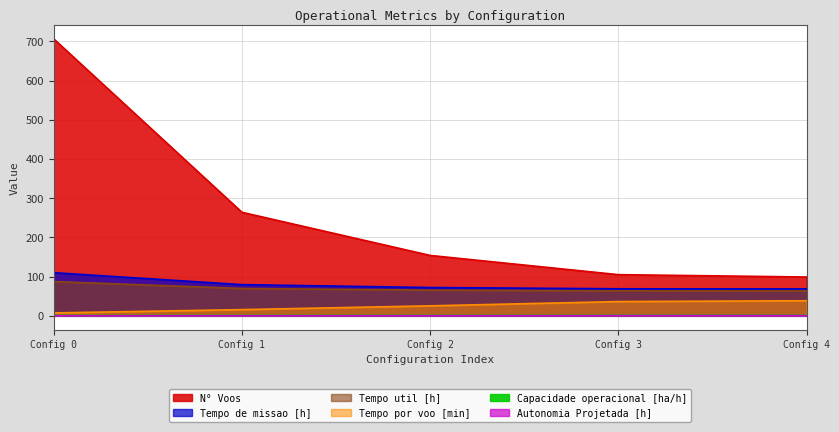

Is it true that Capacidade operacional [ha/h] equals 0.6 at Config 3?

False